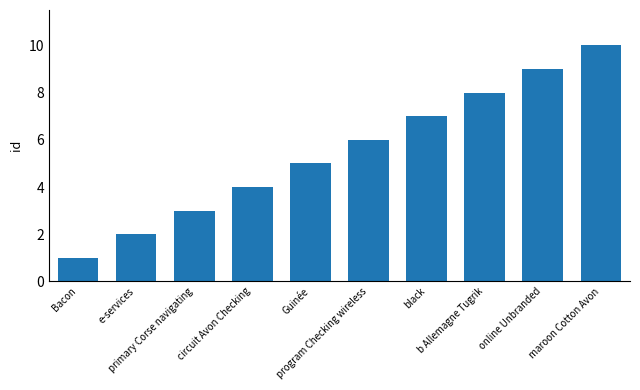

Are the bars horizontal?

No